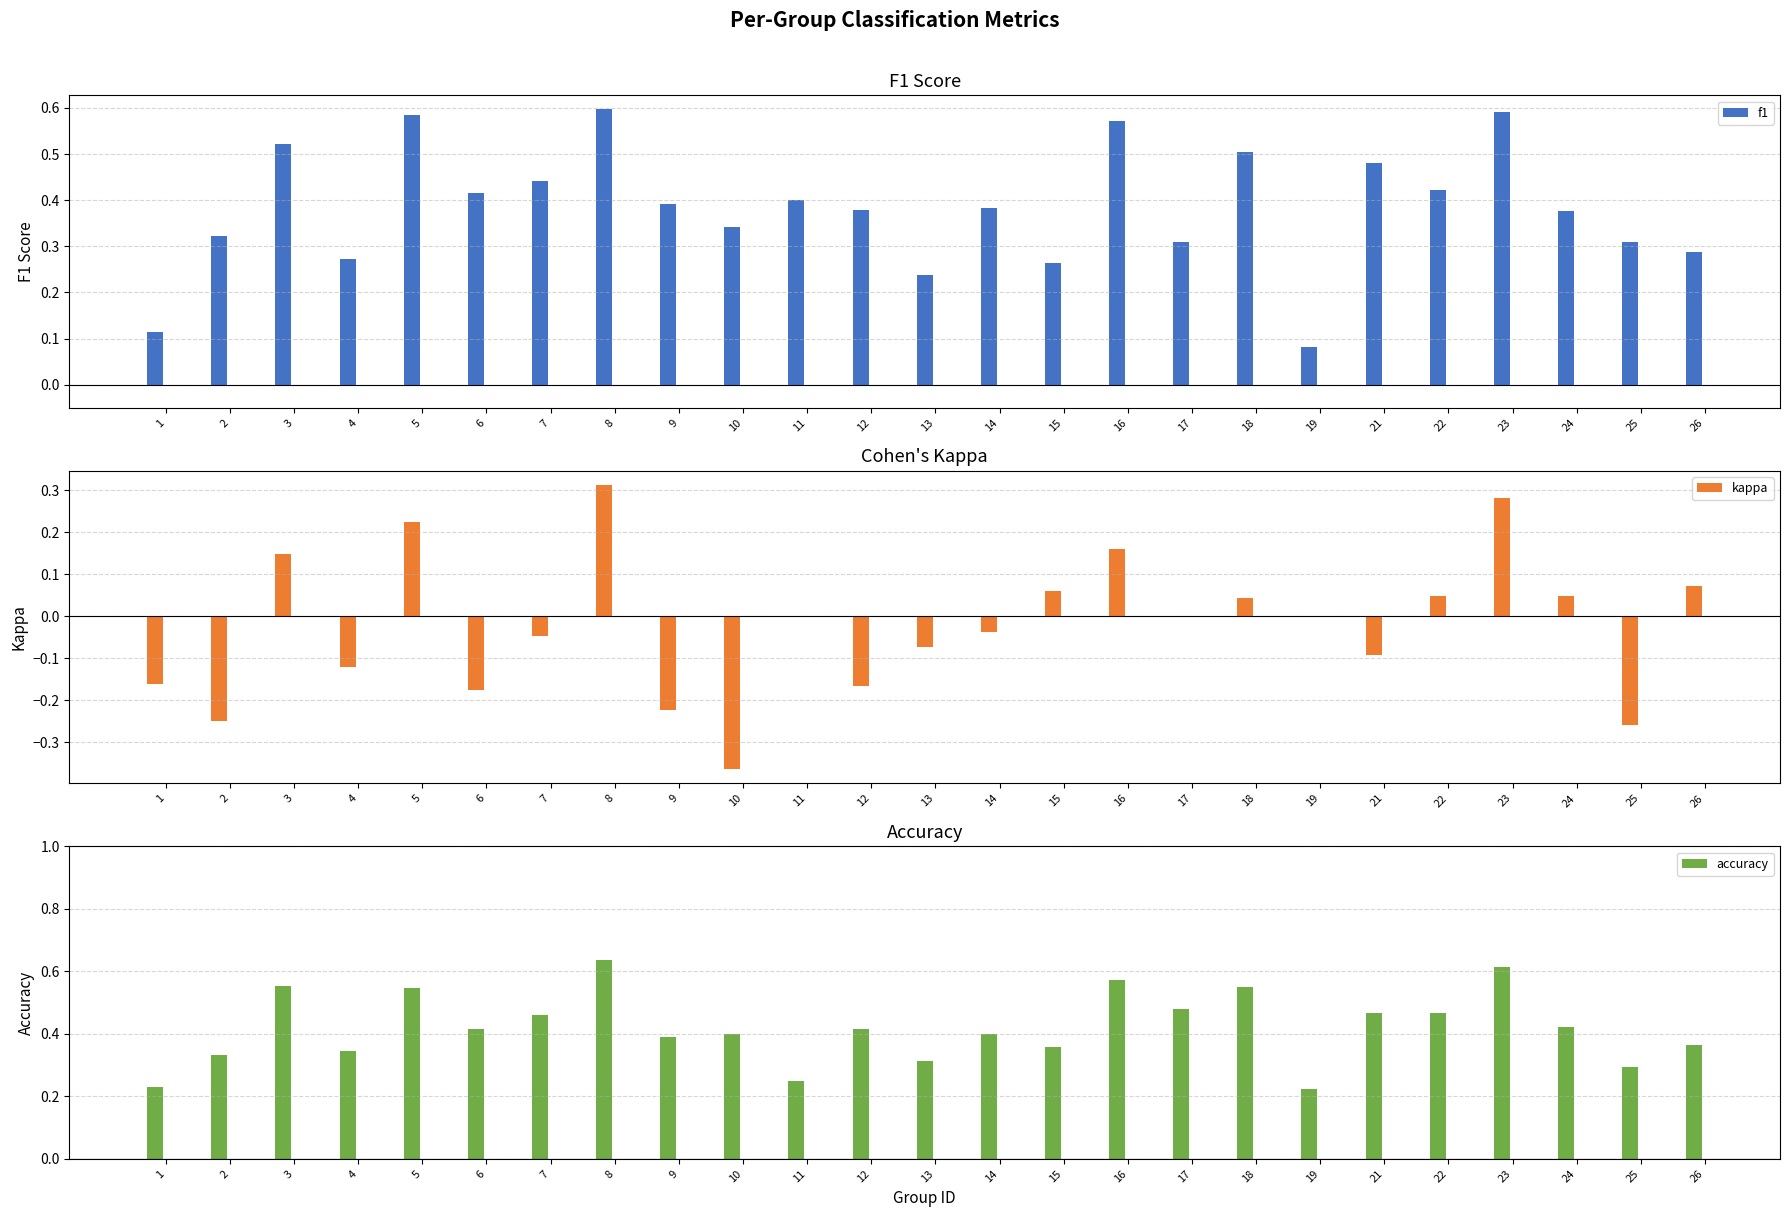

Is the value of kappa at 5 greater than the value of f1 at 2?

No